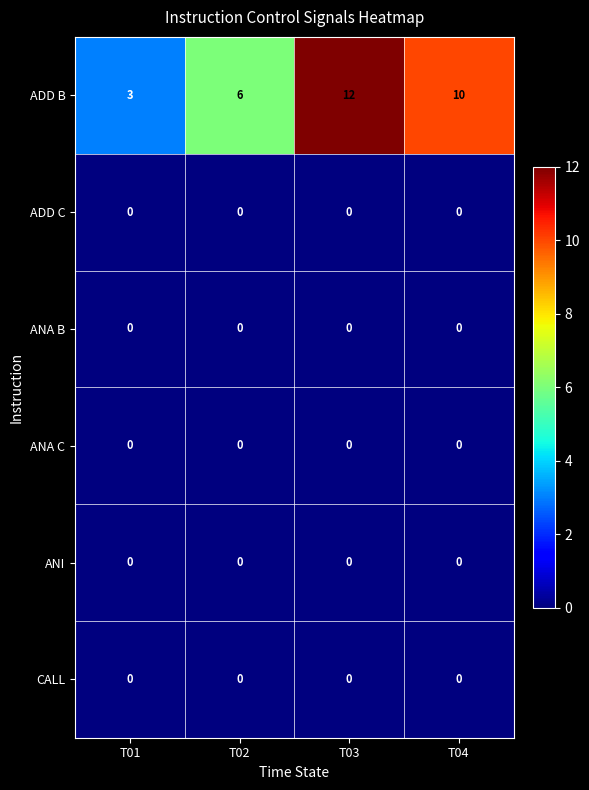

What is the spread (max minus min) of values at T03?

12